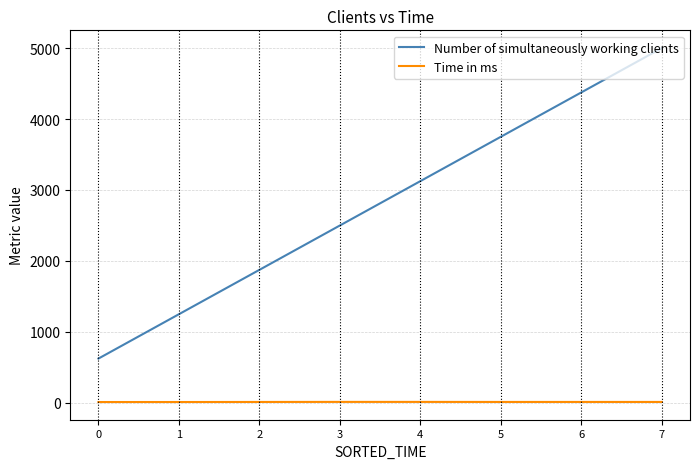

True or false: Time in ms and Number of simultaneously working clients cross at least once.

False